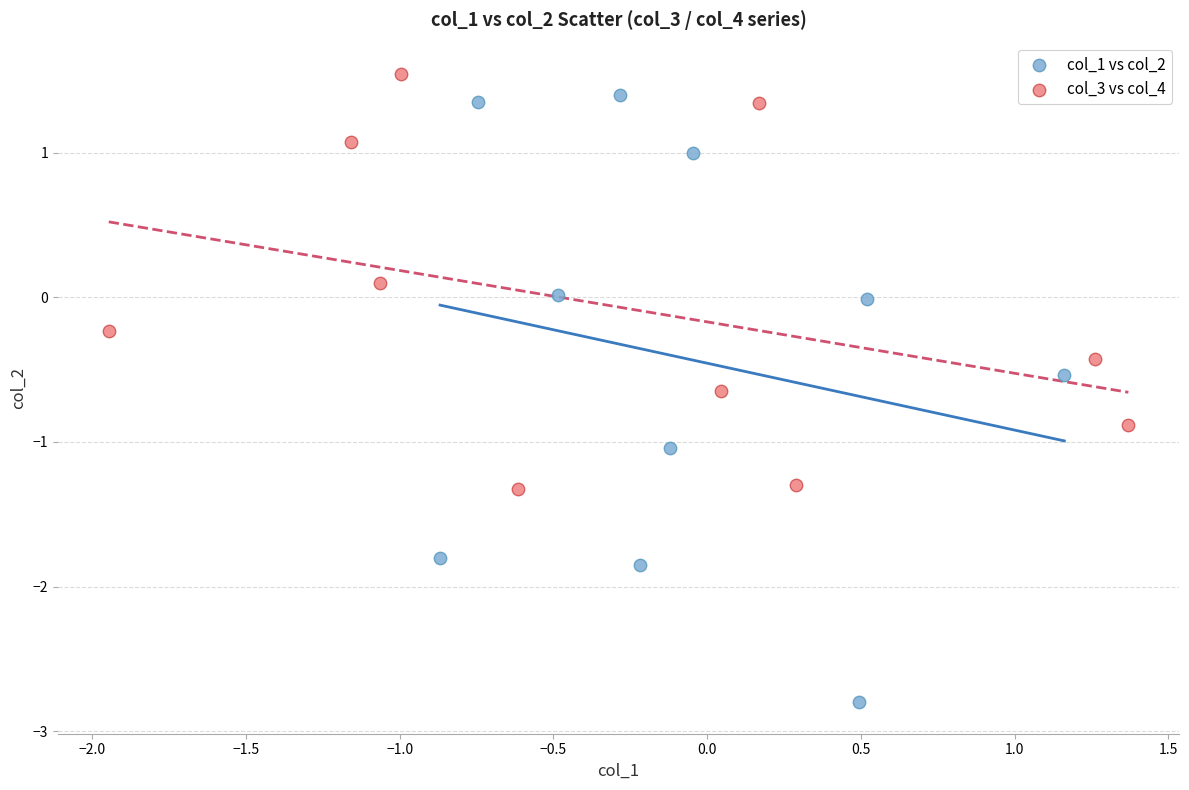

What are all the series names shown in the legend?

col_1 vs col_2, col_3 vs col_4